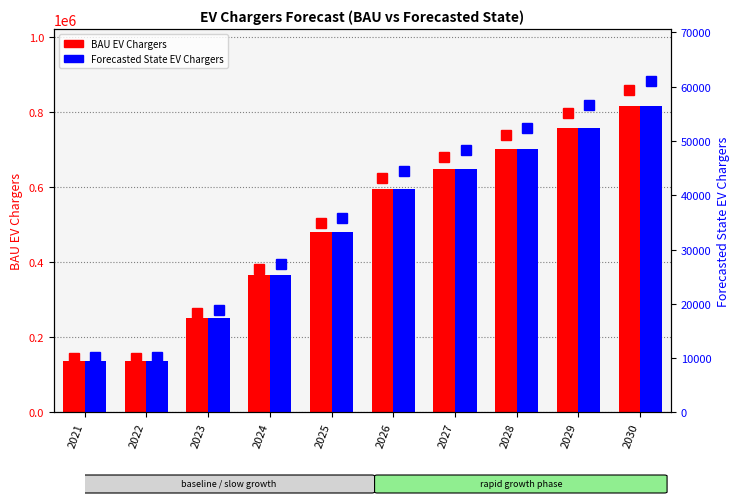

What is the difference between the maximum and minimum values in the BAU EV Chargers series?

678623.7